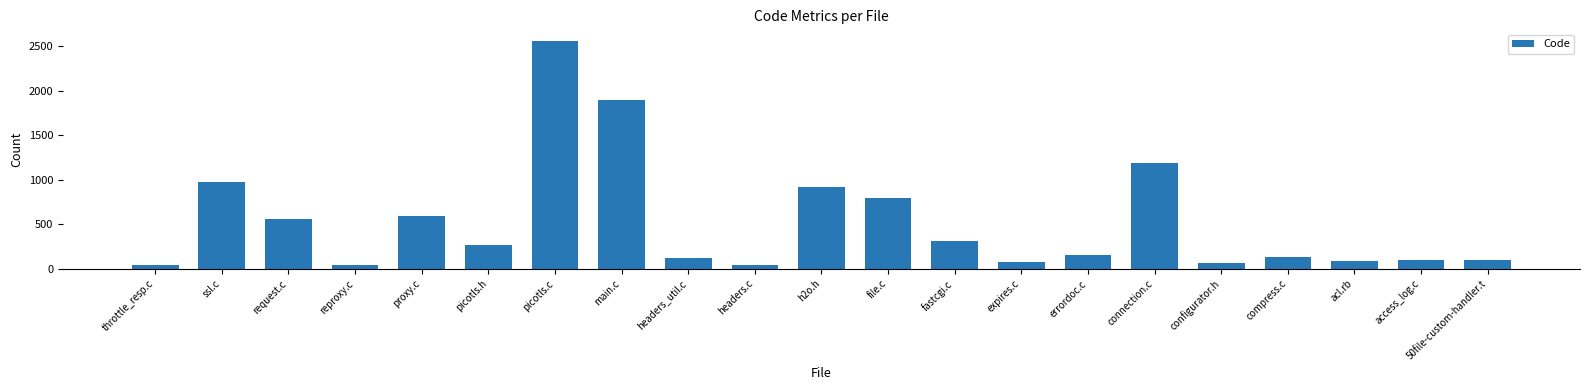

The chart shows a value of 921 at request.c. True or false?

False